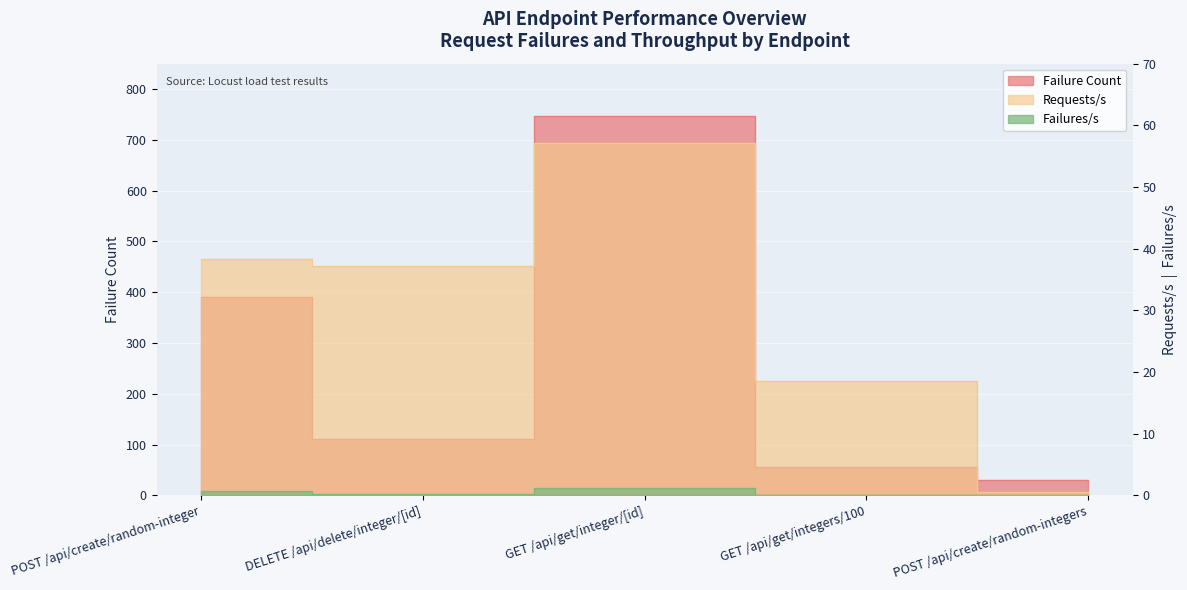

How many series are shown in this chart?

3